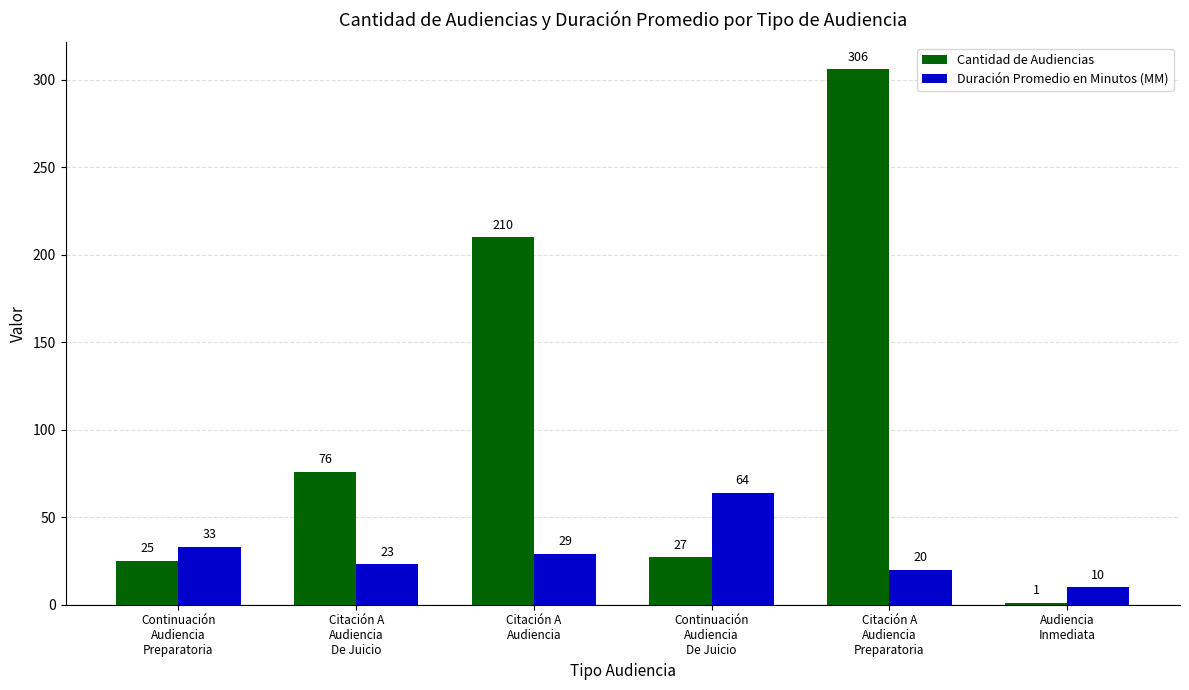

Between Citación A
Audiencia
Preparatoria and Audiencia
Inmediata, which series saw the biggest shift?

Cantidad de Audiencias